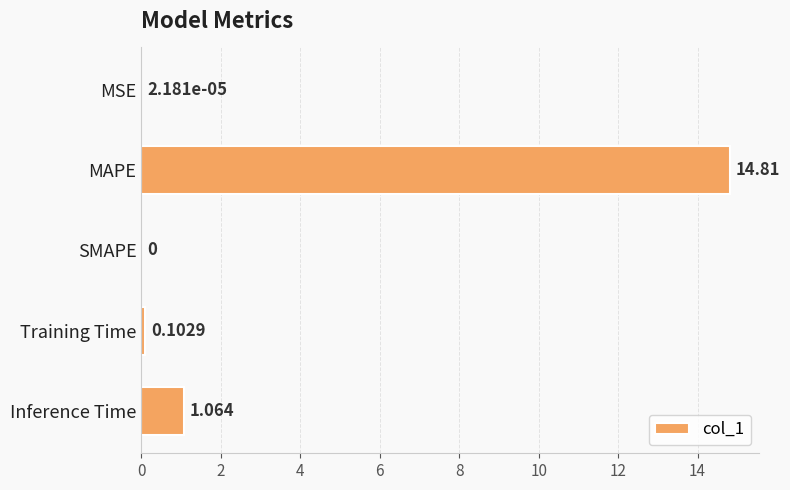

Which category has the highest value across all series?

MAPE